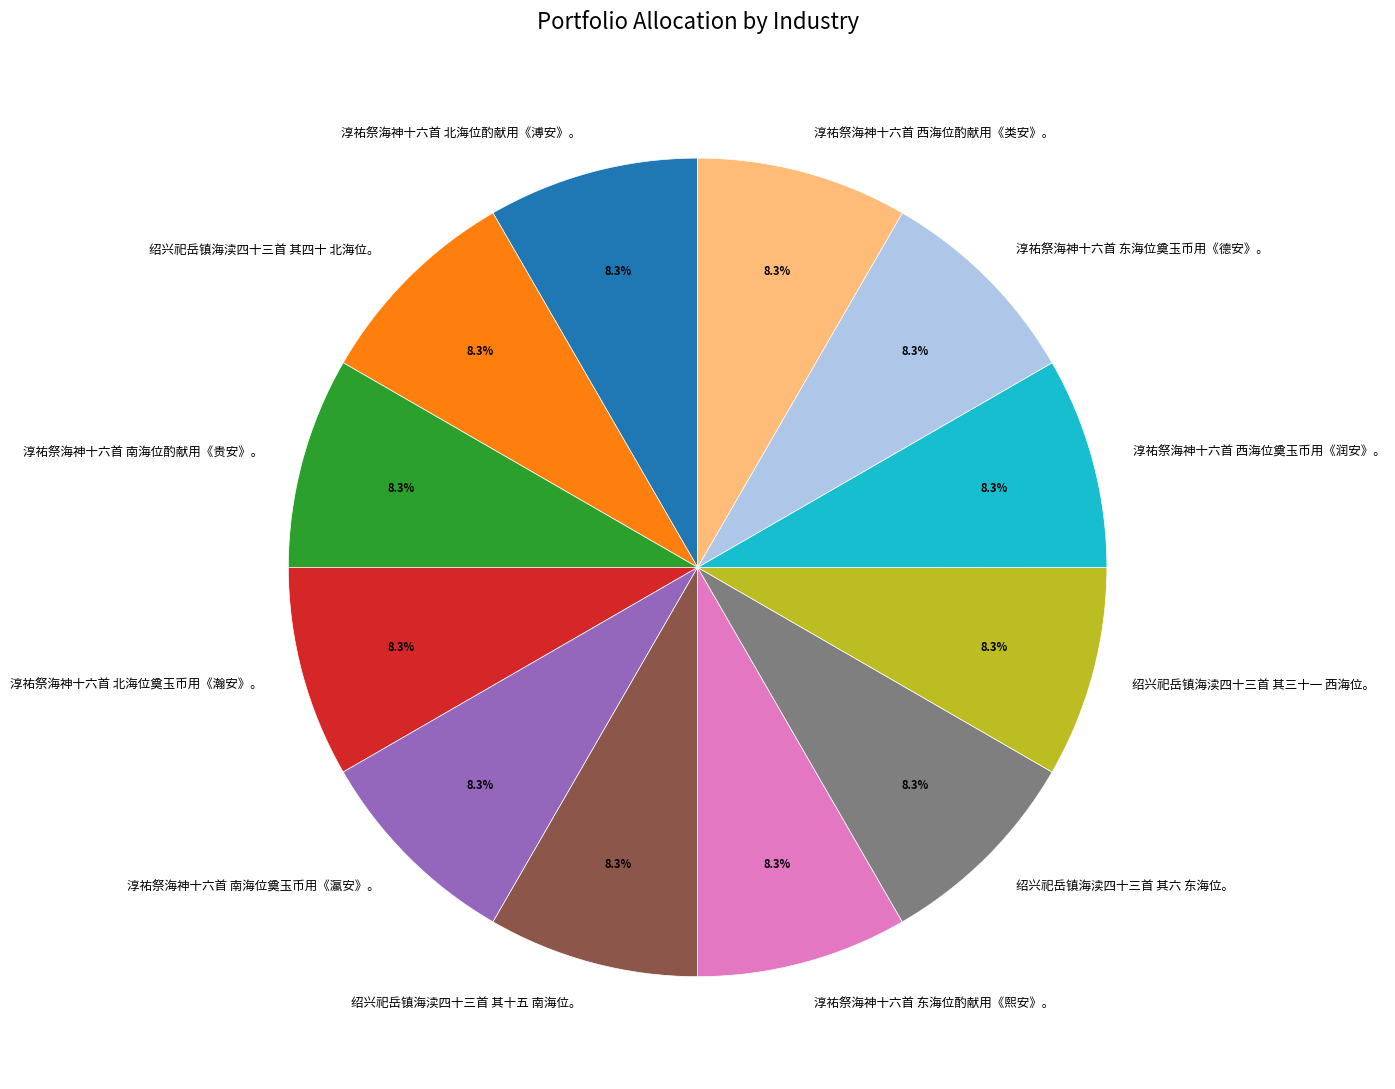

Does 淳祐祭海神十六首 北海位奠玉币用《瀚安》。 represent more than half of the total?

No